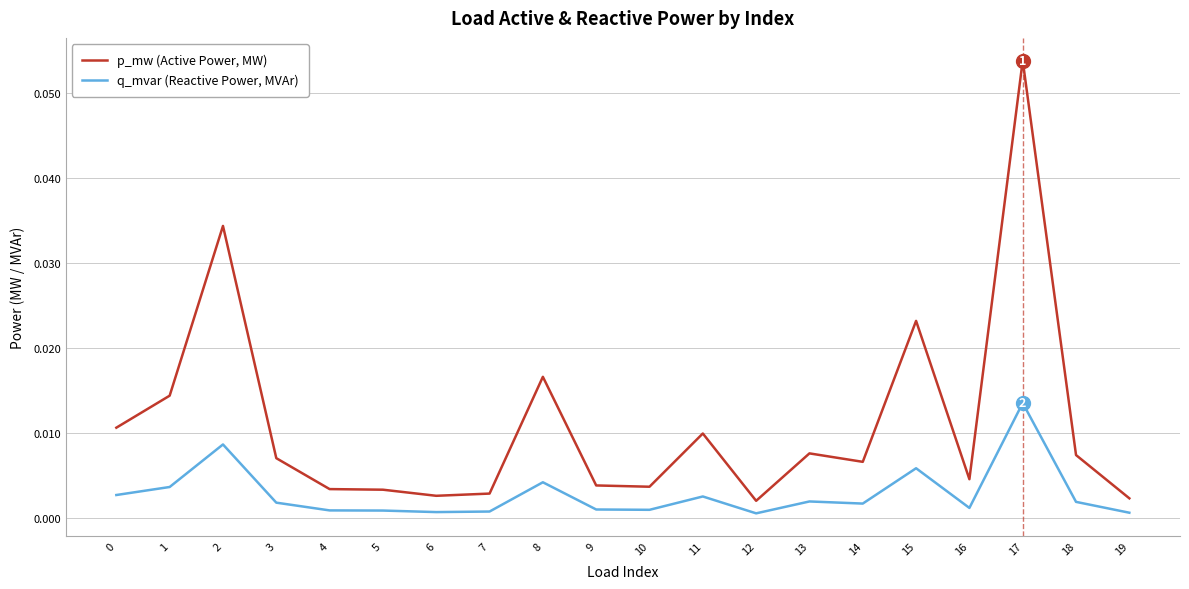

Which series has the widest spread of values?

p_mw (Active Power, MW)